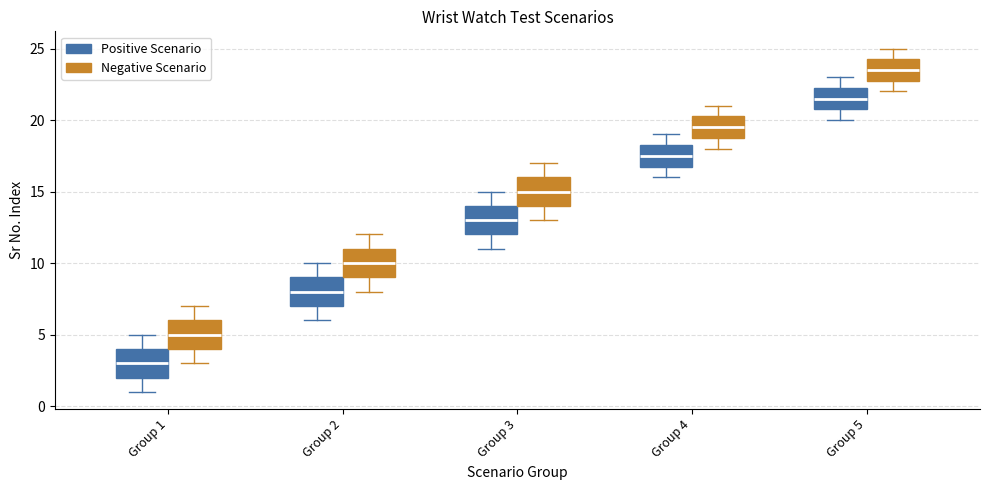

Which box's median line is the highest?

Group 5 (Negative Scenario)